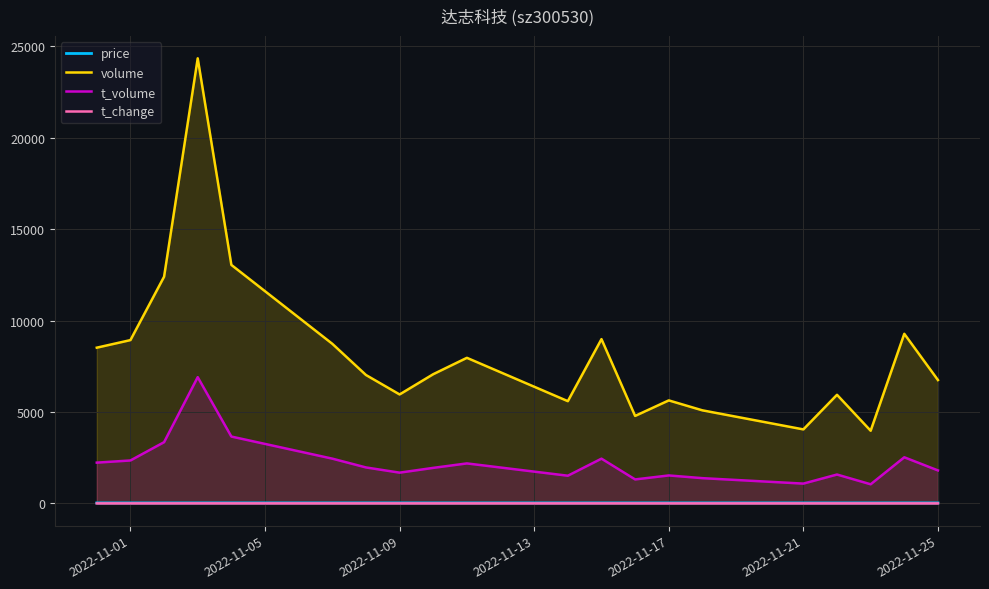

Which series has the widest spread of values?

volume